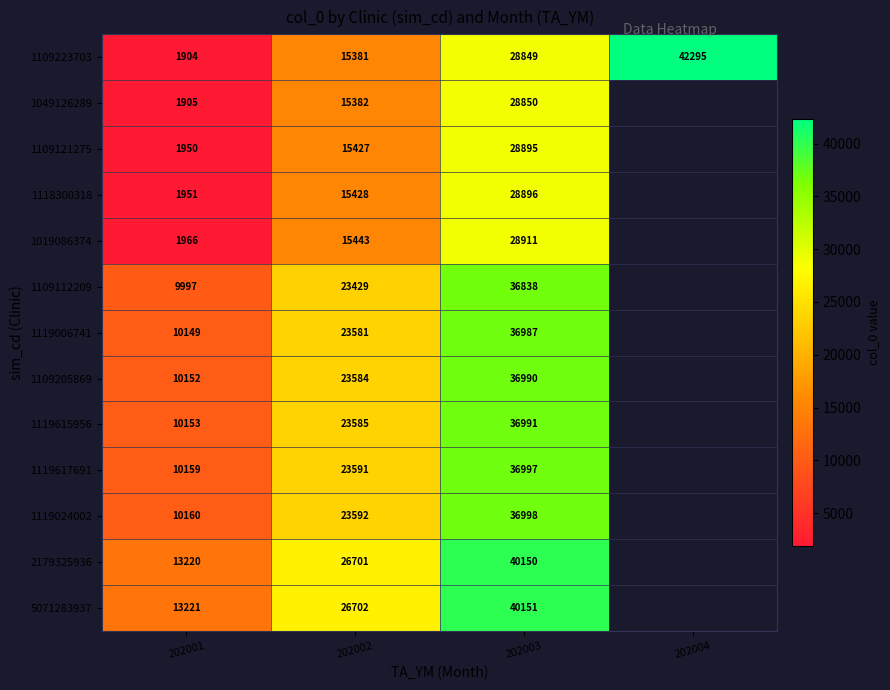

The value of 1119006741 at 202001 is 6282.9. True or false?

False